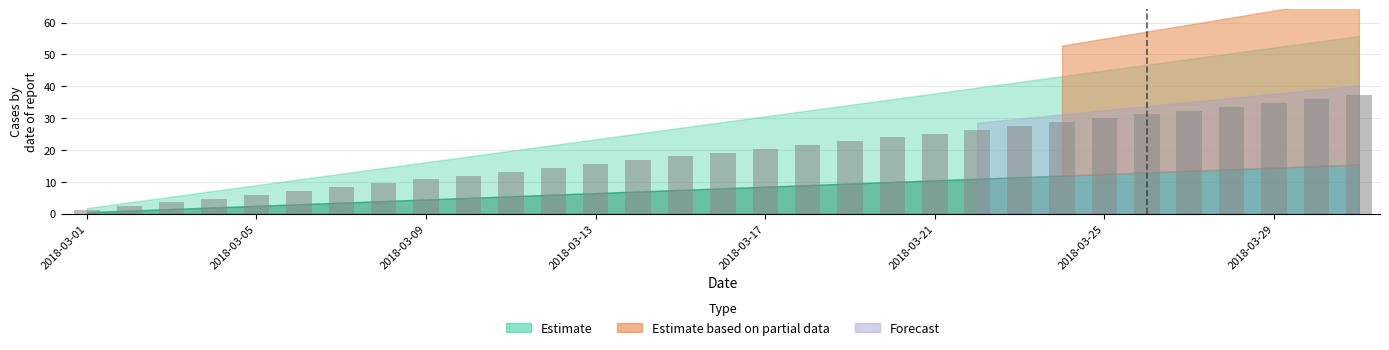

Are the bars grouped side by side (vs. stacked)?

No